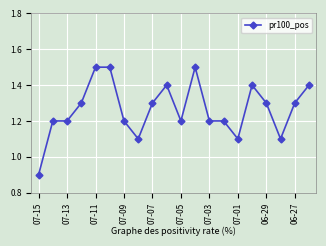

What is the value of the 3rd point from the left?

1.2